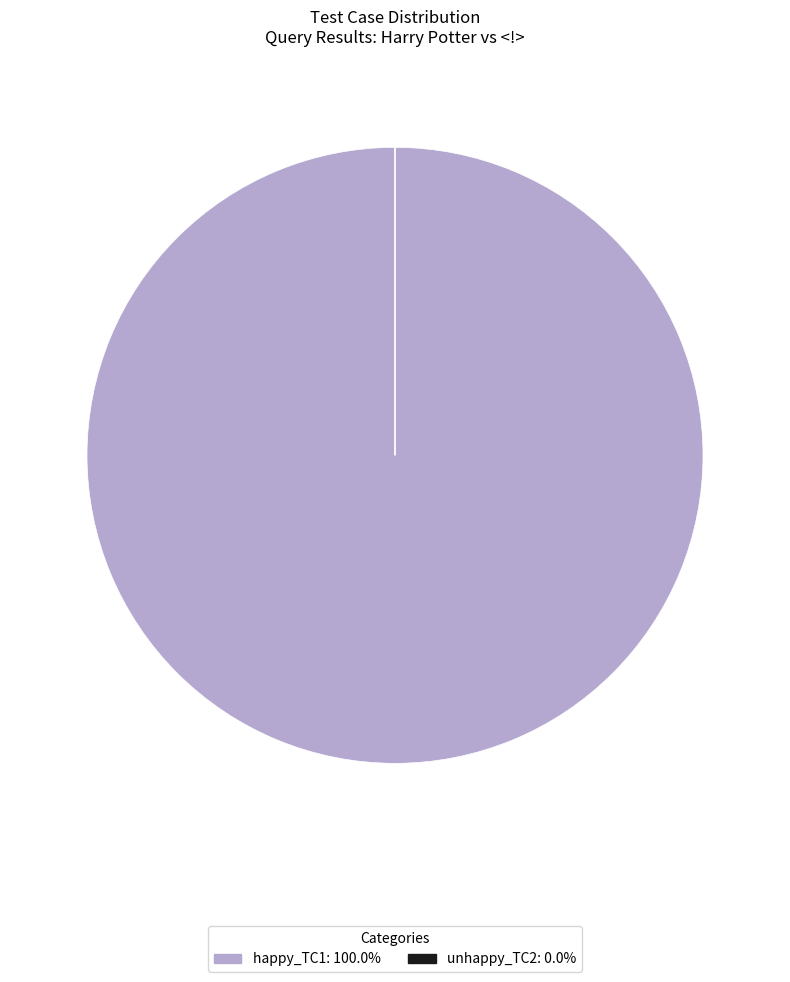

Which slice represents more than half of the pie?

happy_TC1